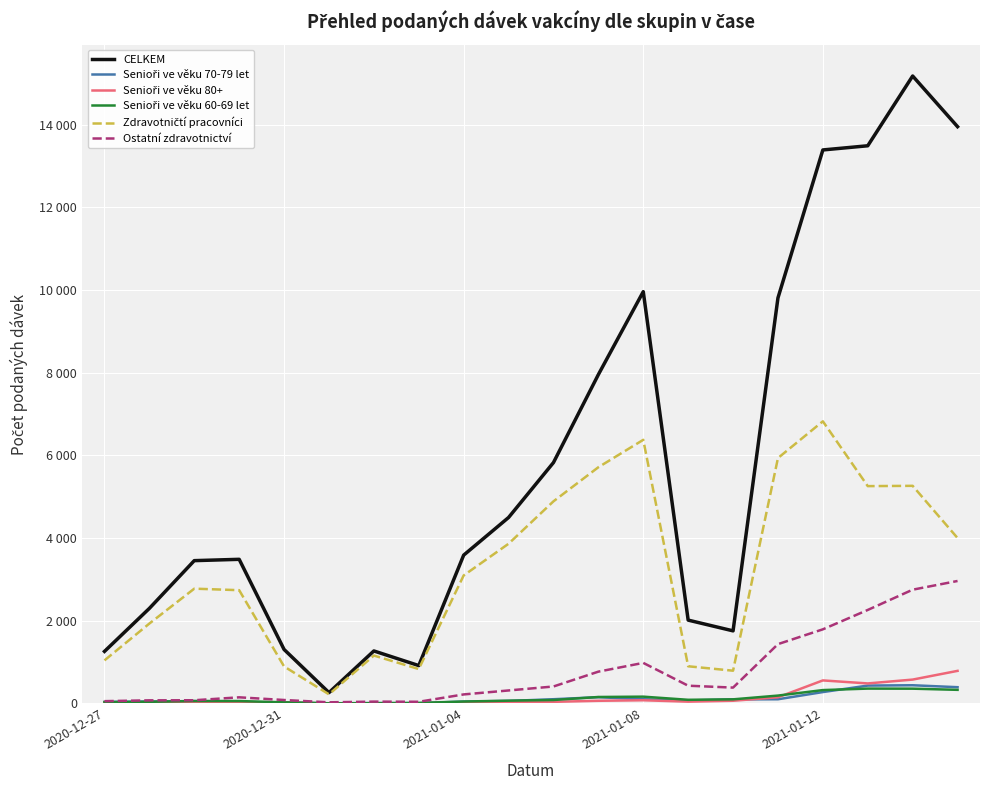

At how many categories does at least one series exceed 5508?

8